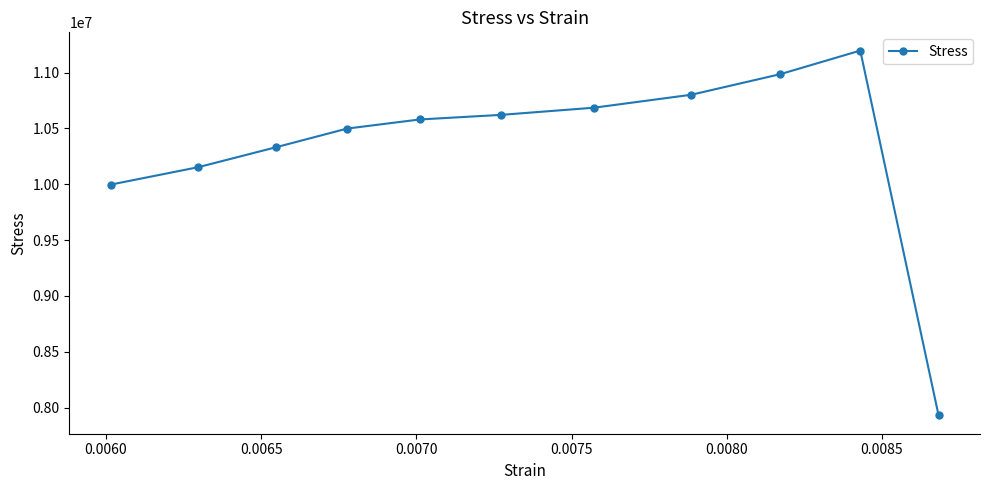

True or false: the data has more than 0 interior local peaks.

True